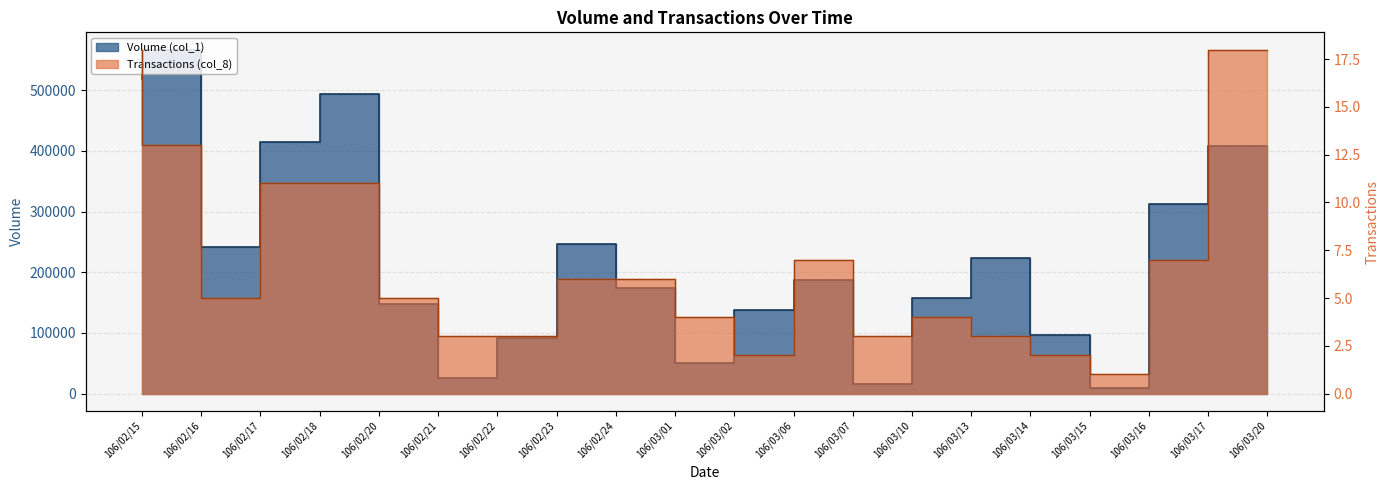

The Transactions (col_8) series shows 3 at 106/03/06. True or false?

False